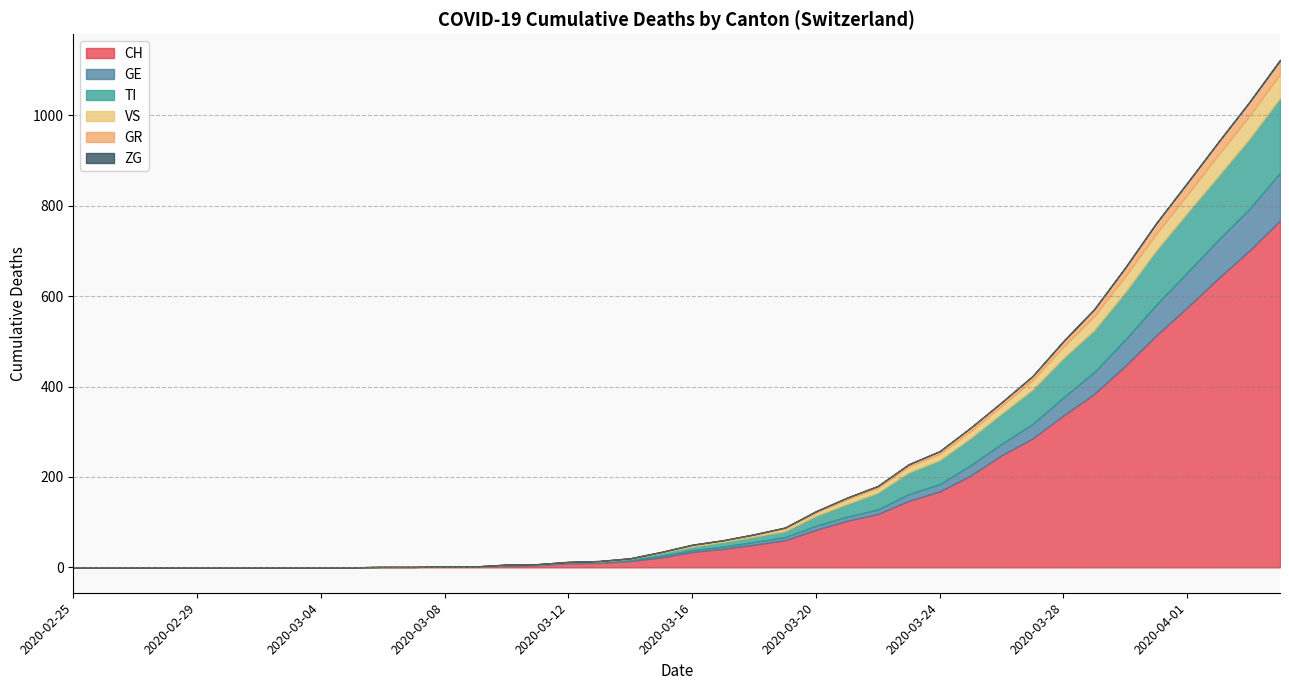

What is the highest value of the CH series?

767